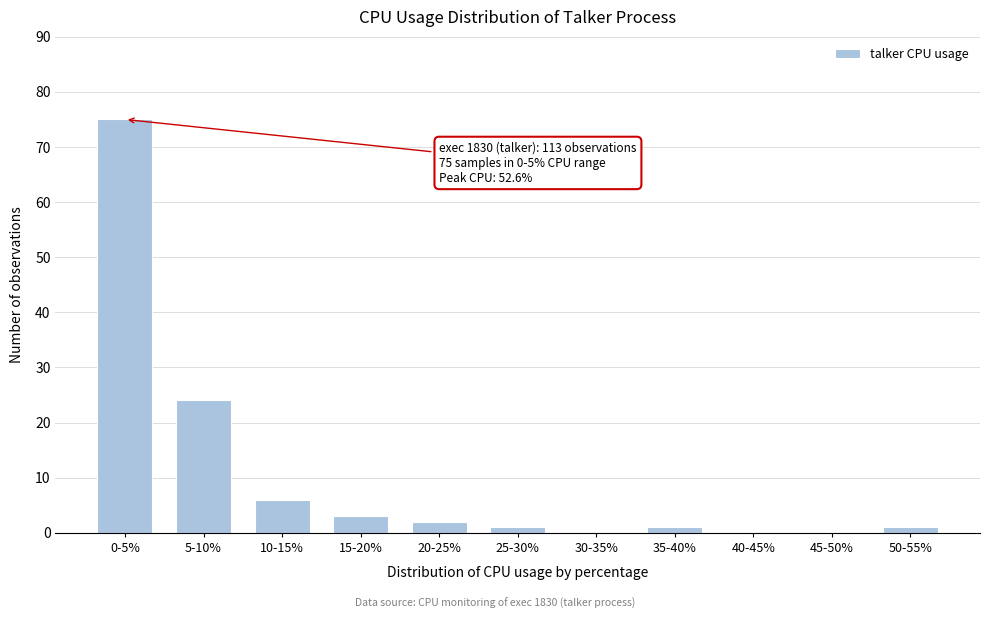

Reading right to left, transcribe all the data shown in this chart.

50-55%=1	45-50%=0	40-45%=0	35-40%=1	30-35%=0	25-30%=1	20-25%=2	15-20%=3	10-15%=6	5-10%=24	0-5%=75